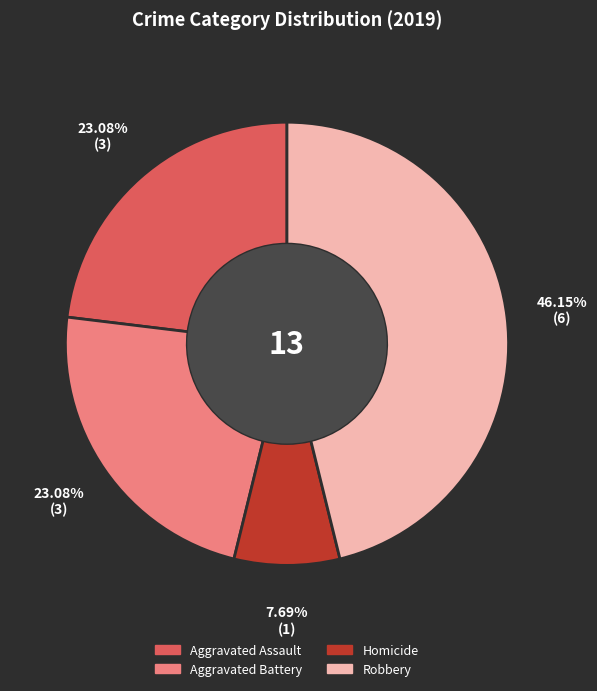

Is there a majority slice in this chart?

No